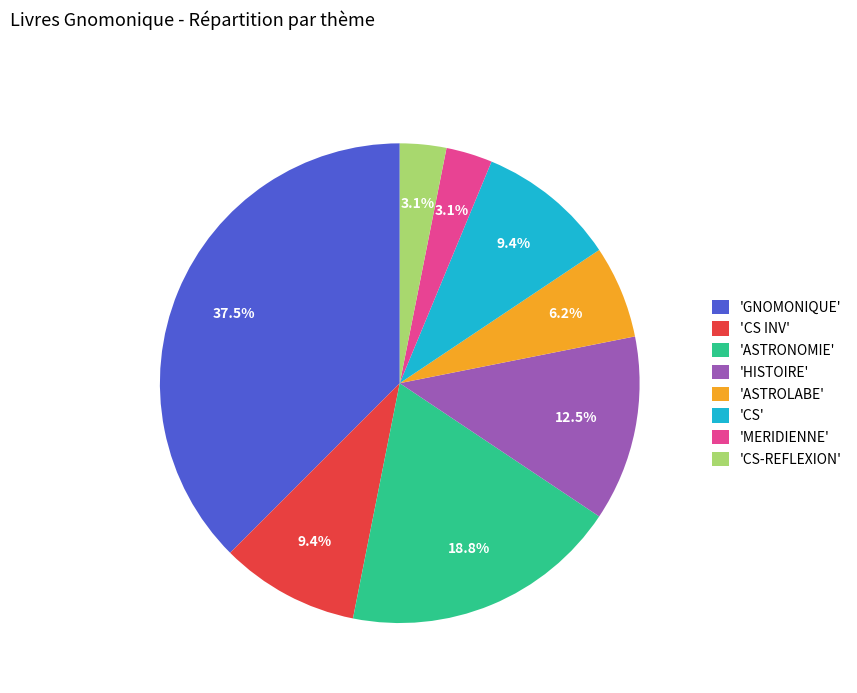

Count the number of slices in the pie.

8